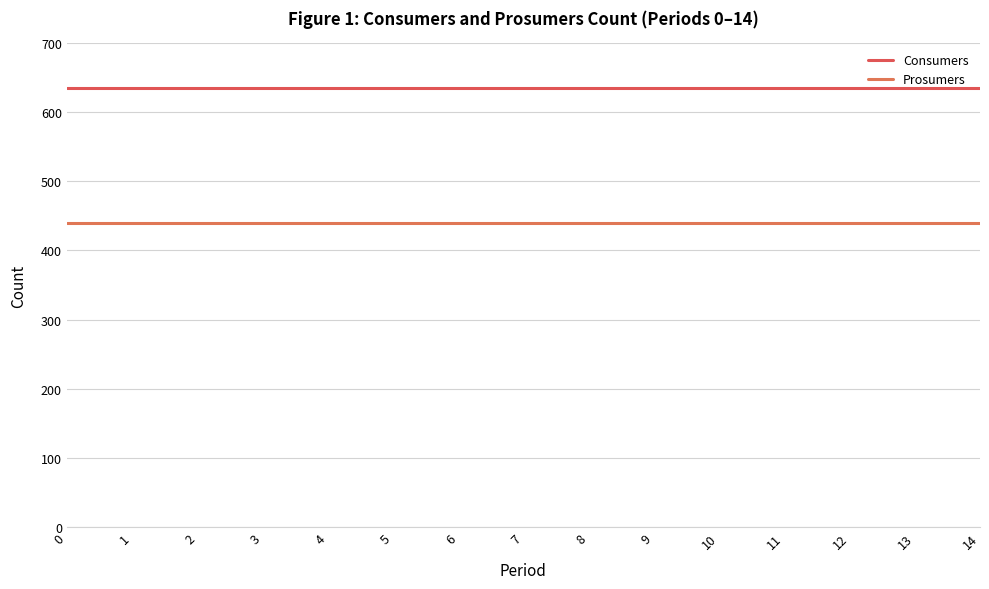

Does the chart display data point markers on the line(s)?

No